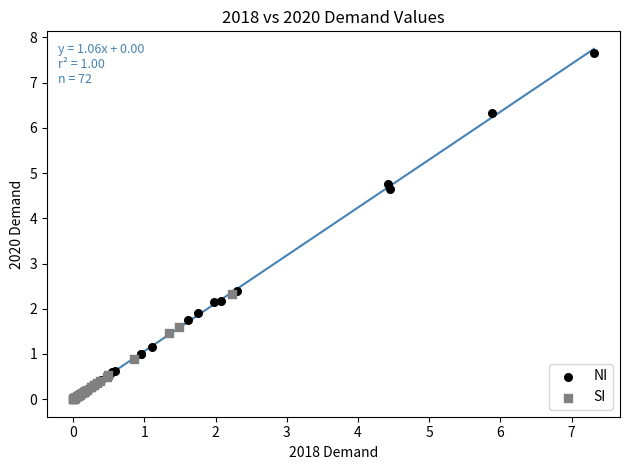

Which series has the largest Y range (max minus min)?

NI